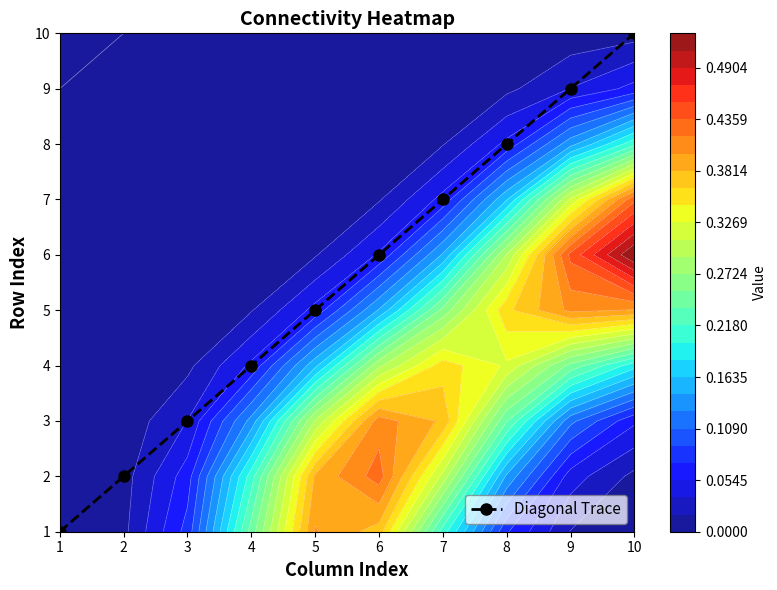

Rank the categories by value from highest to lowest.

10, 9, 8, 7, 6, 5, 4, 3, 2, 1